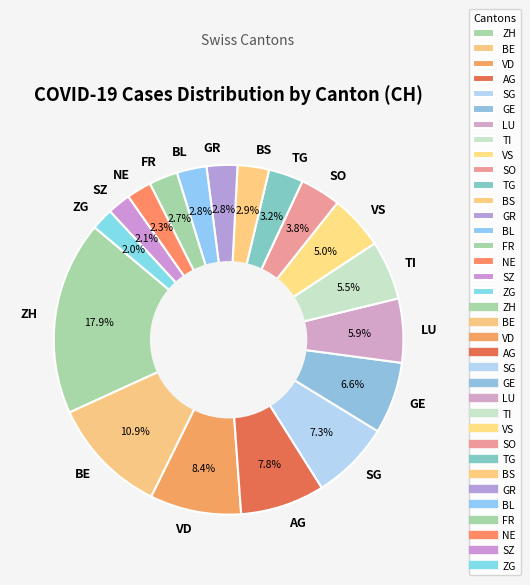

How many slices are in this pie chart?

18